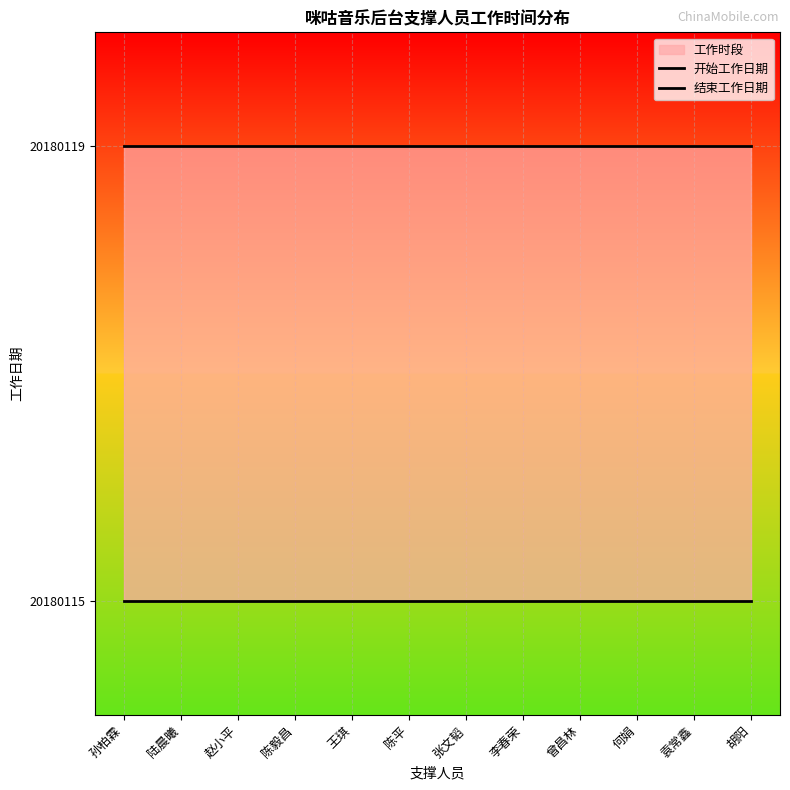

Is this an area chart (filled region under the line)?

No